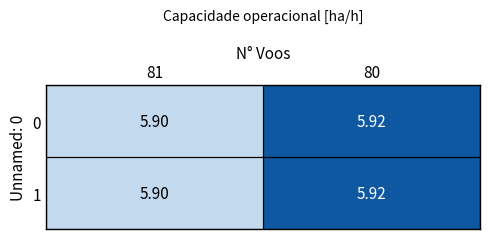

How many distinct data groups are displayed?

2